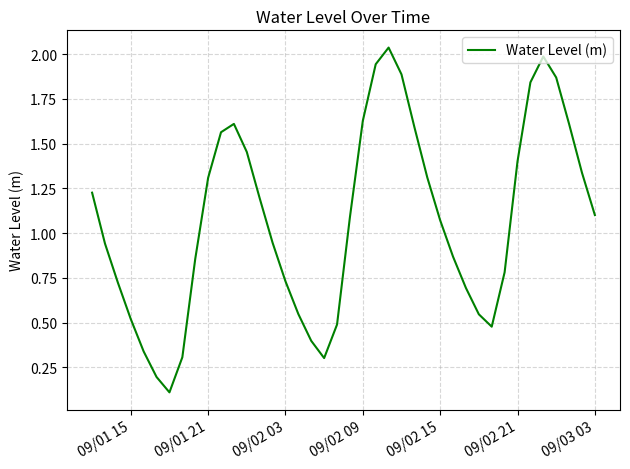

True or false: there are more than 2 points higher than both neighbors.

True